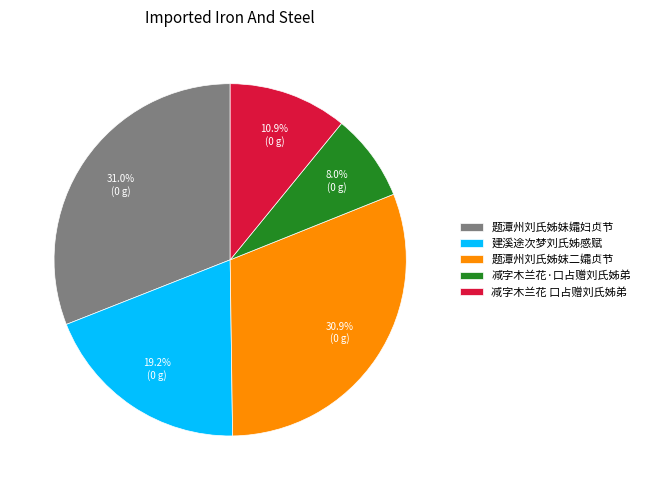

To the nearest percent, what is the combined percentage of 减字木兰花·口占赠刘氏姊弟 and 题潭州刘氏姊妺二孀贞节?

39%